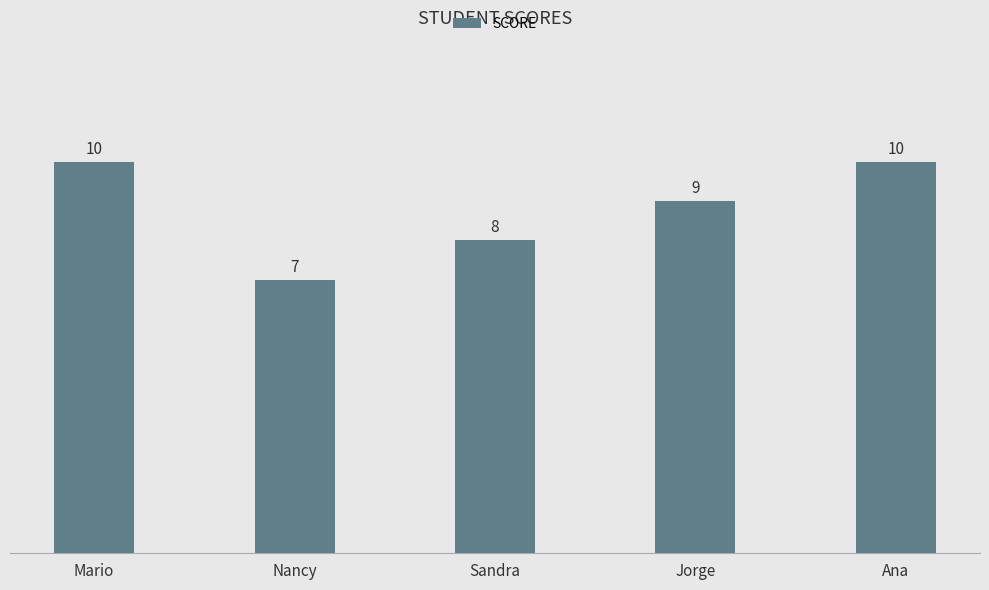

Does the chart contain stacked bars?

No